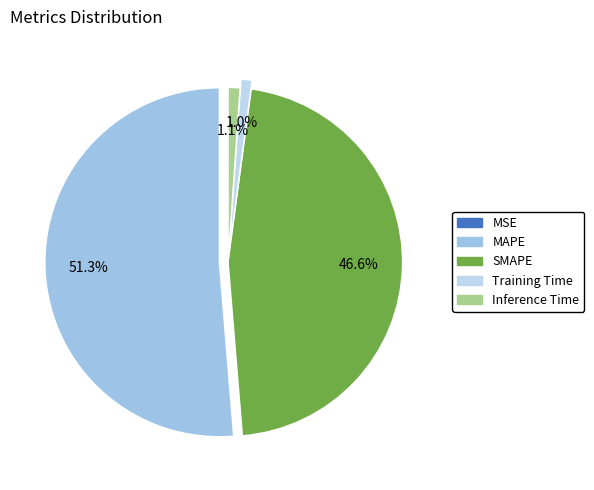

To the nearest percent, what is the combined percentage of SMAPE and MAPE?

98%